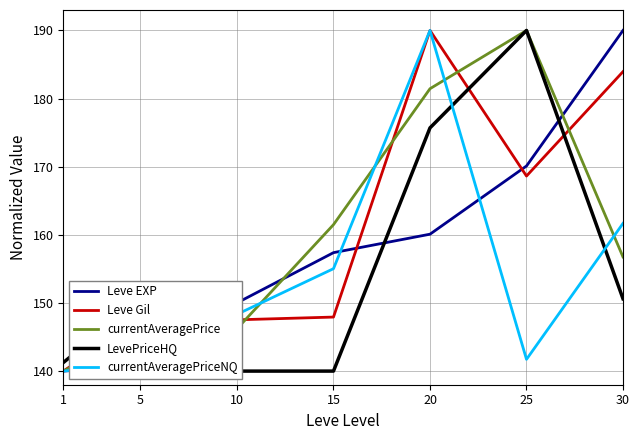

What is the average value of the currentAveragePrice series?

160.2